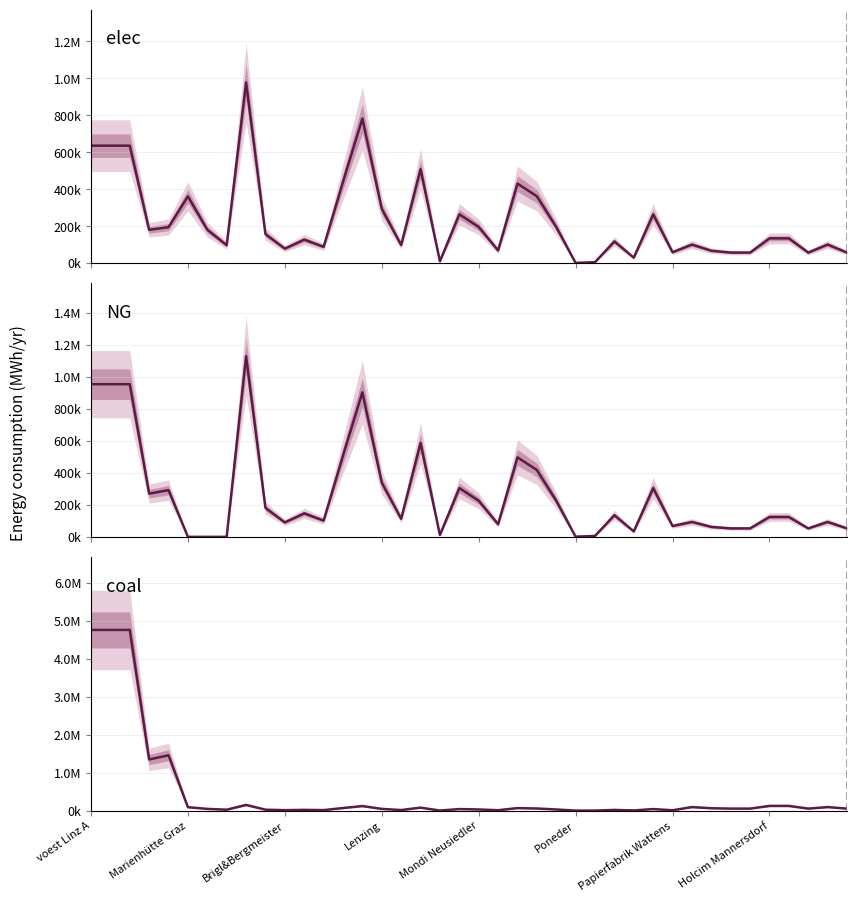

Which series has the largest range (max minus min)?

coal